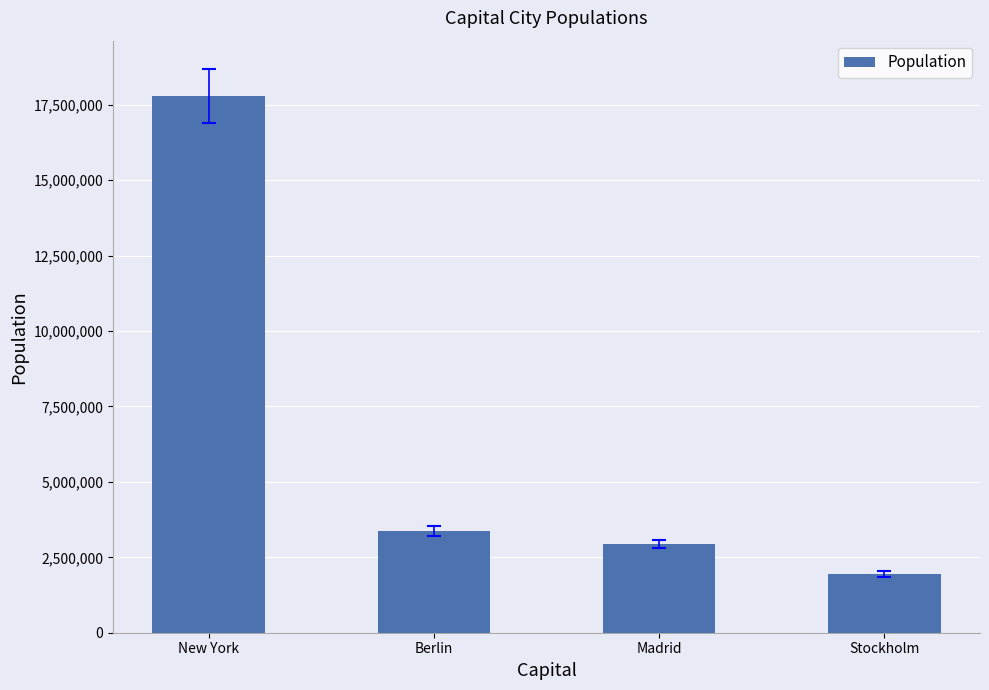

The chart shows a value of 1942362 at Stockholm. True or false?

True